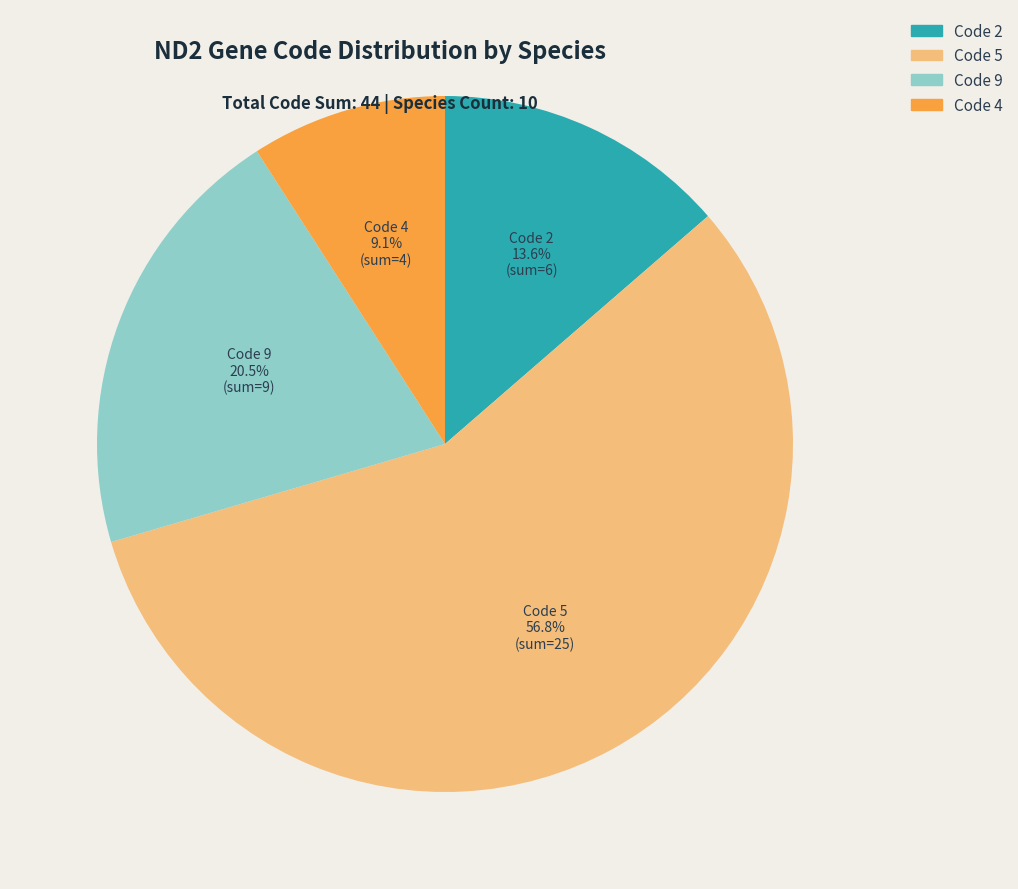

Rank the categories by value from lowest to highest.

Code 4, Code 2, Code 9, Code 5